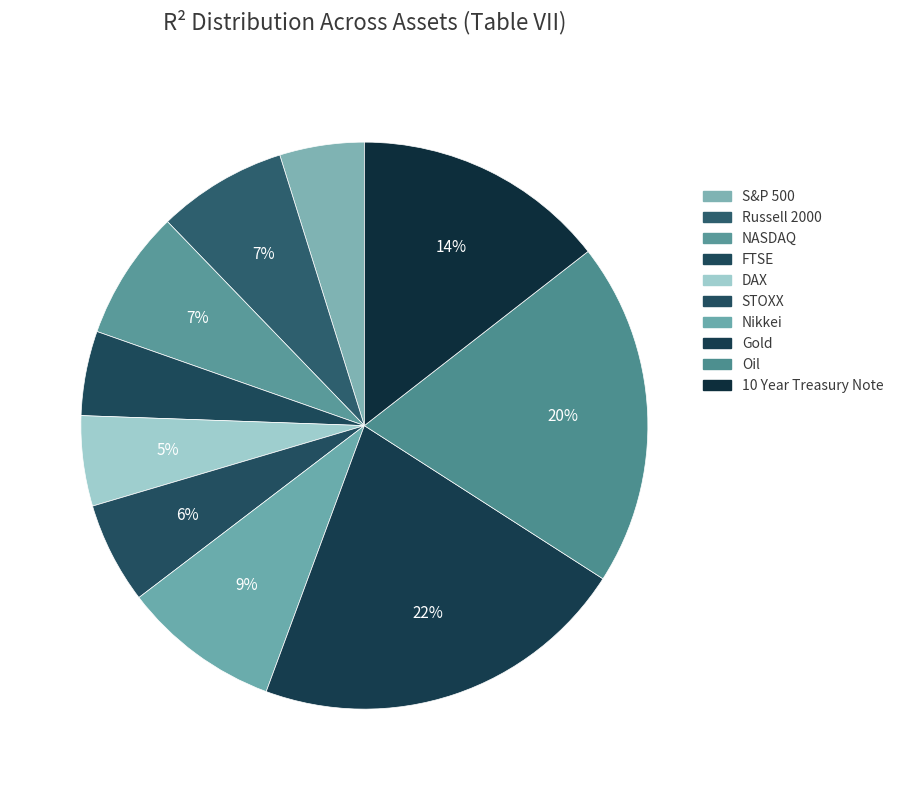

How many slices are in this pie chart?

10